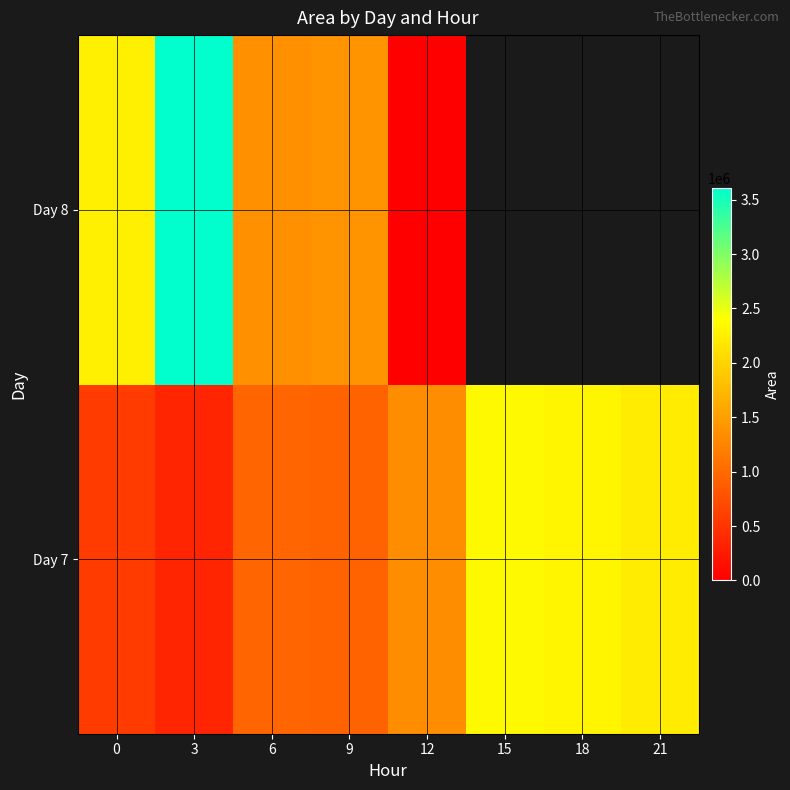

True or false: Day 7 has a value of 1363944.1 at 15.

False